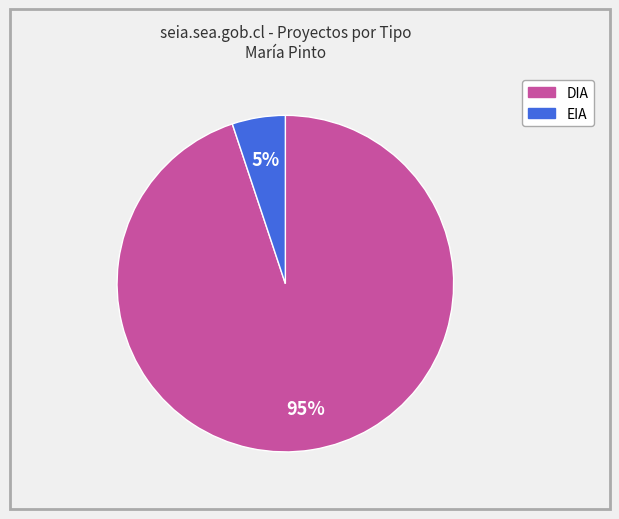

The DIA slice represents 95% of the pie. True or false?

True